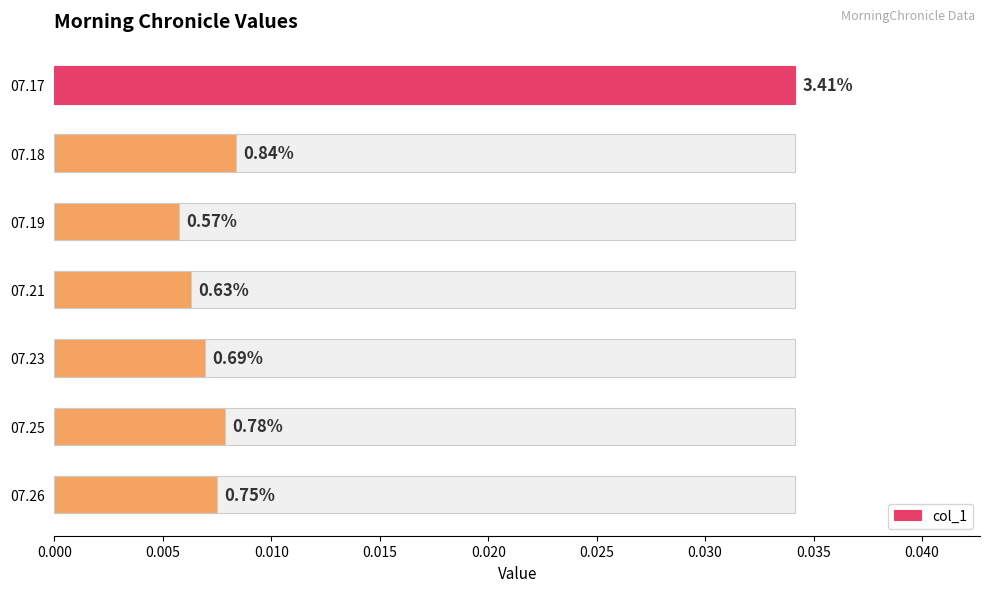

What is the sum of all values?

0.1